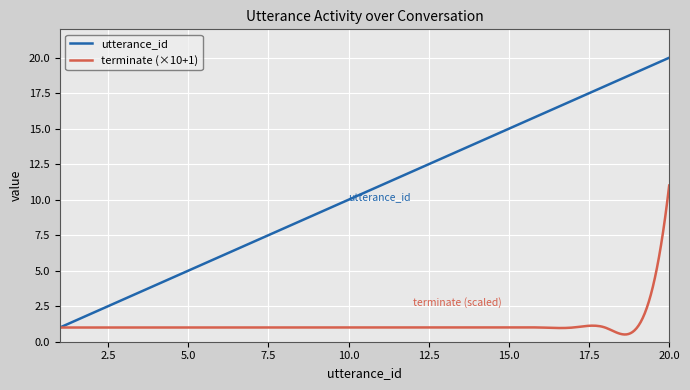

What is the highest value of the utterance_id series?

20.0